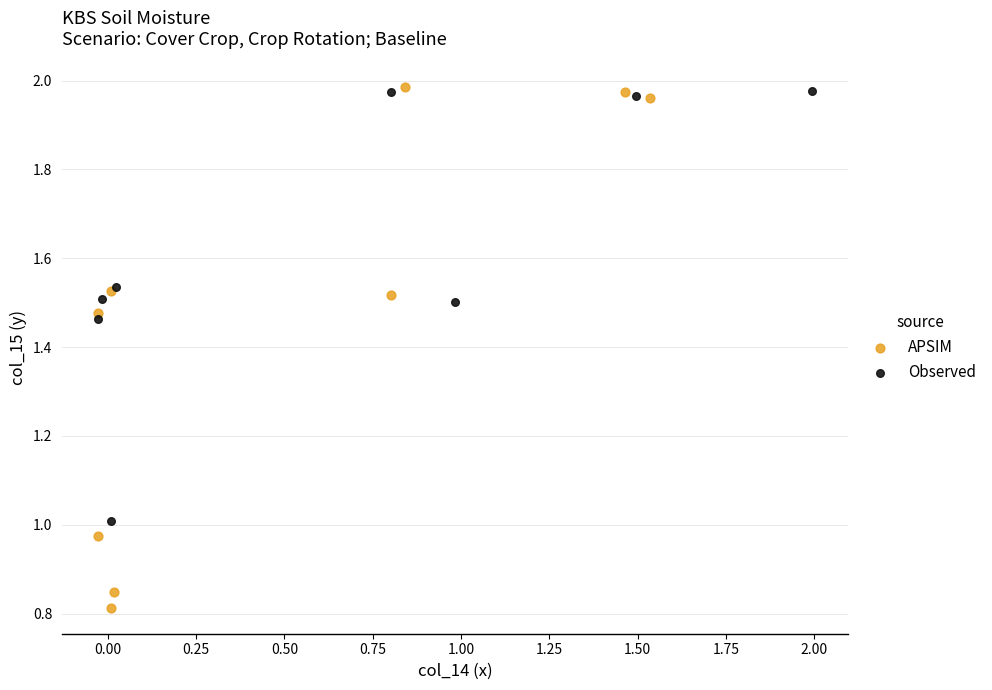

Which series contains the lowest Y value?

APSIM